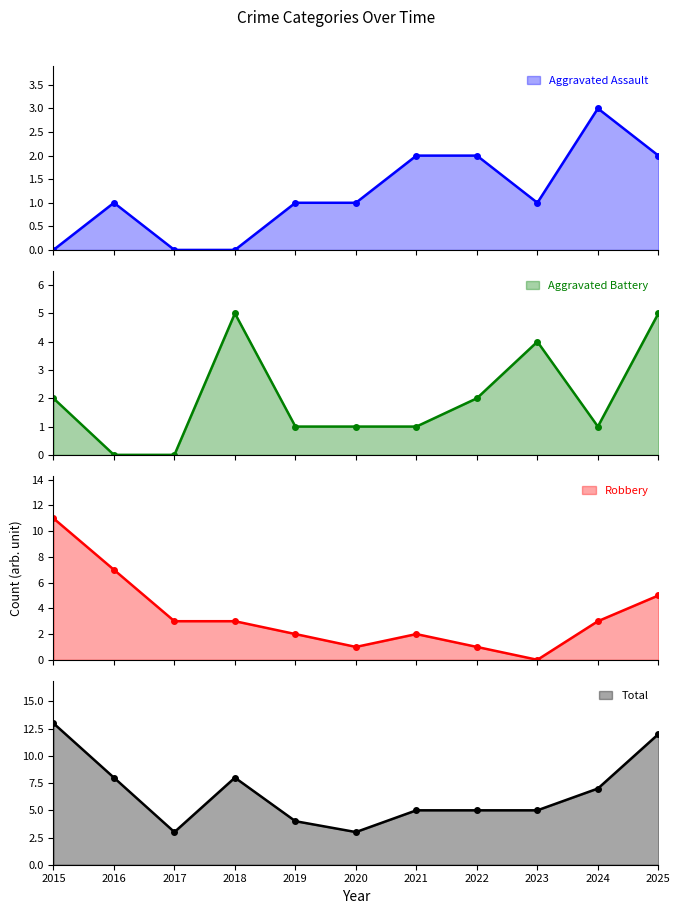

At which category does Total reach its first local peak?

2018